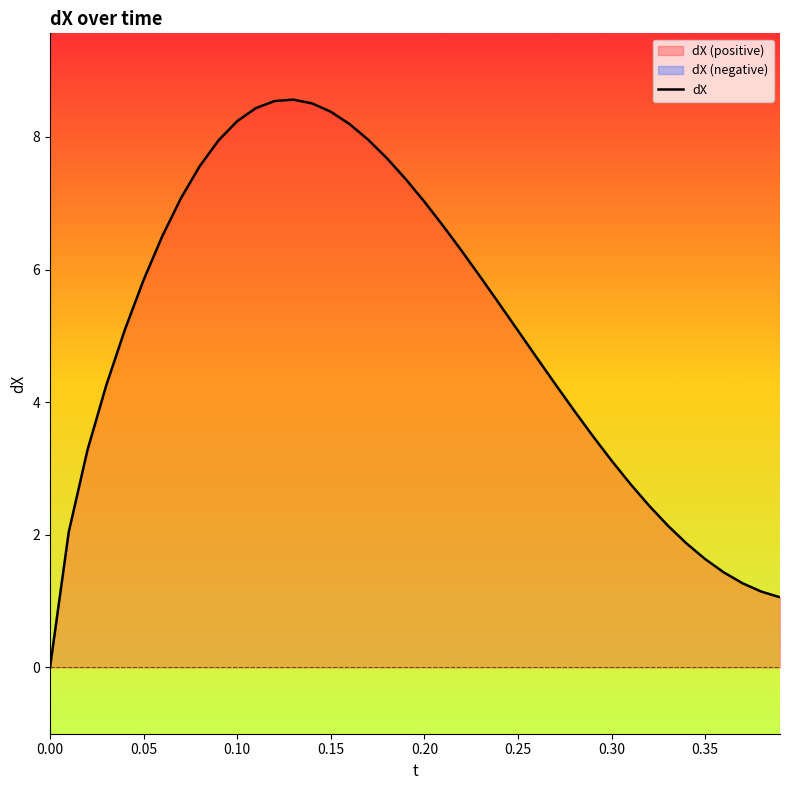

How many lines are shown in the chart?

1